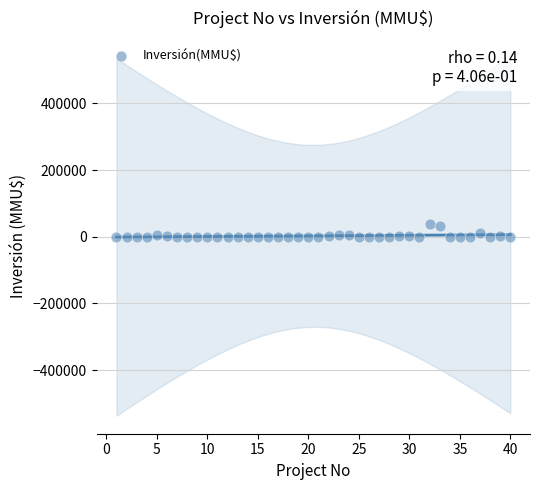

What is the range of Y values (max minus min)?

39510